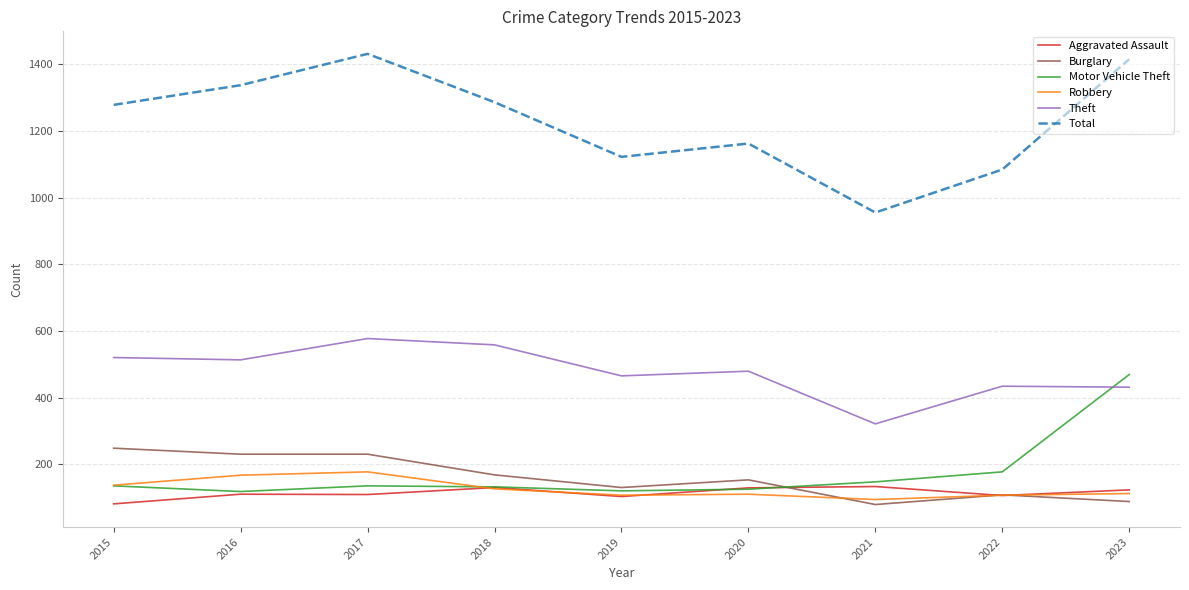

What is the spread (max minus min) of values at 2018?

1160